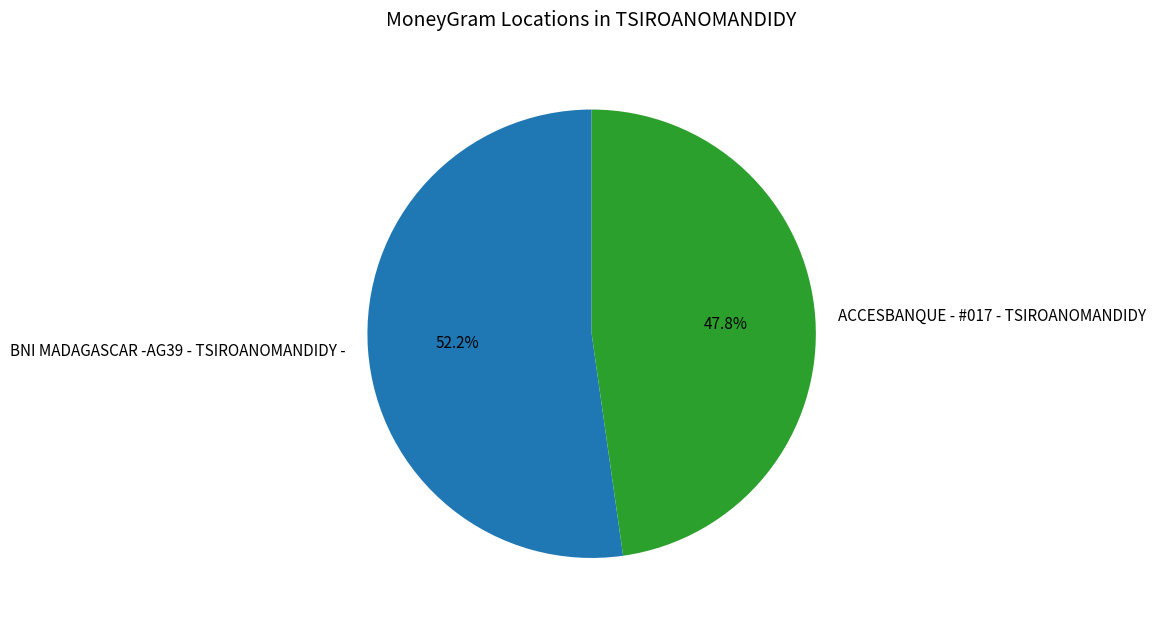

Which category has the smallest portion of the pie?

ACCESBANQUE - #017 - TSIROANOMANDIDY